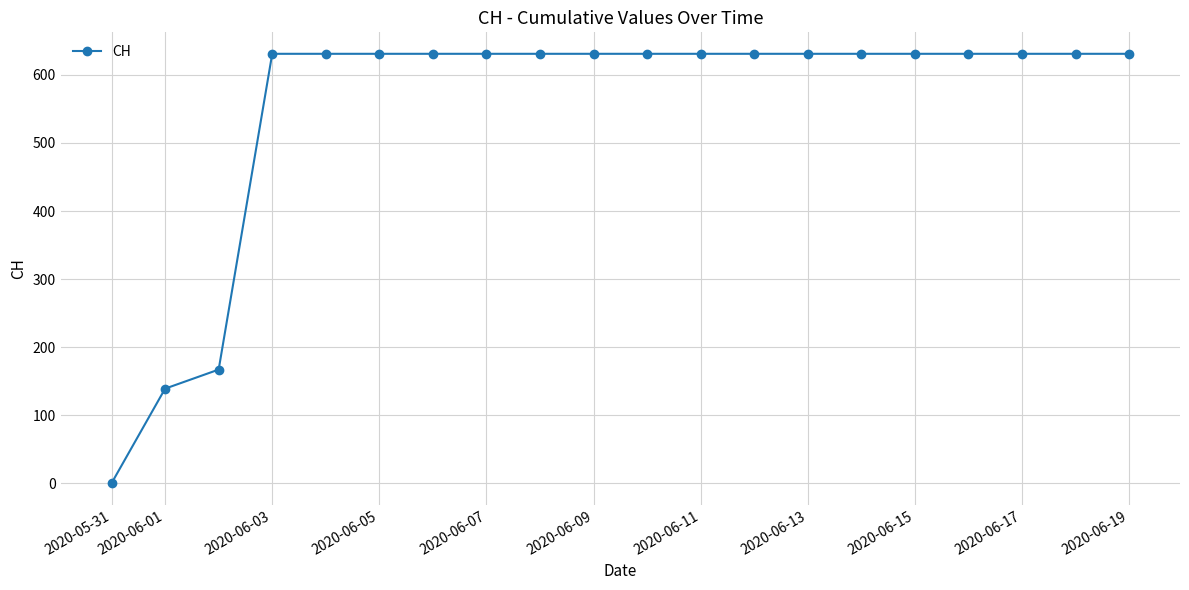

What is the difference between the second highest and second lowest values?

492